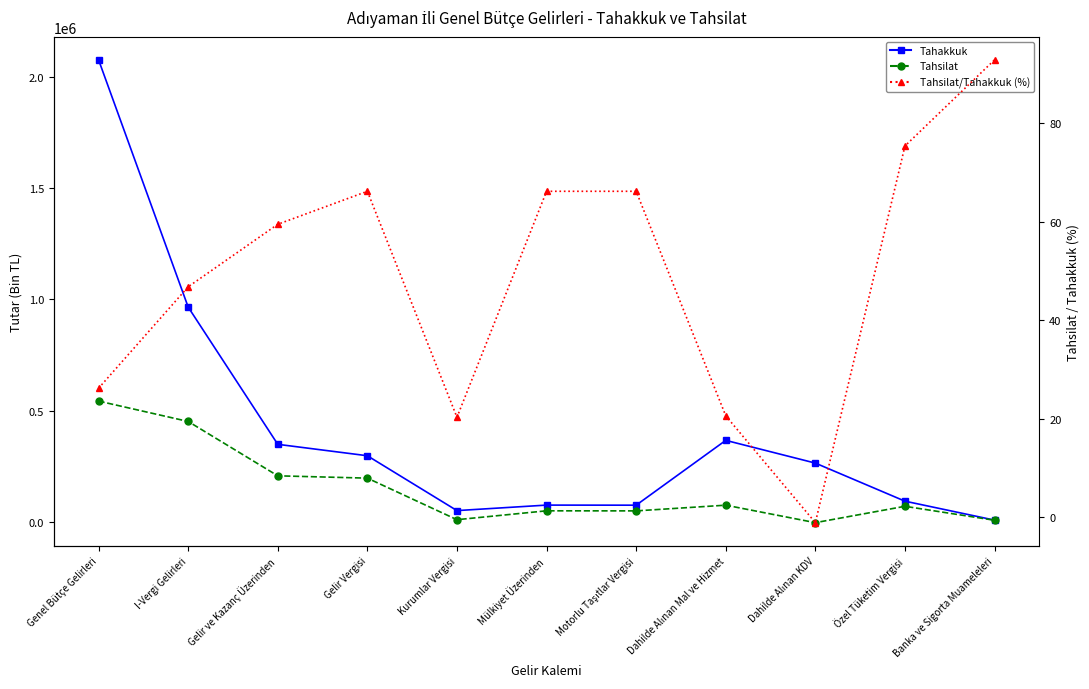

How many lines are shown in the chart?

3